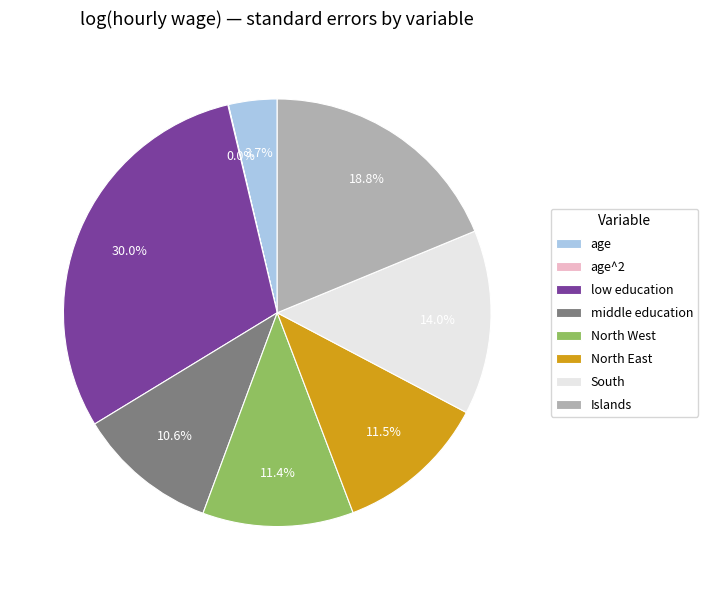

How much of the chart is everything except North East?

88.5%